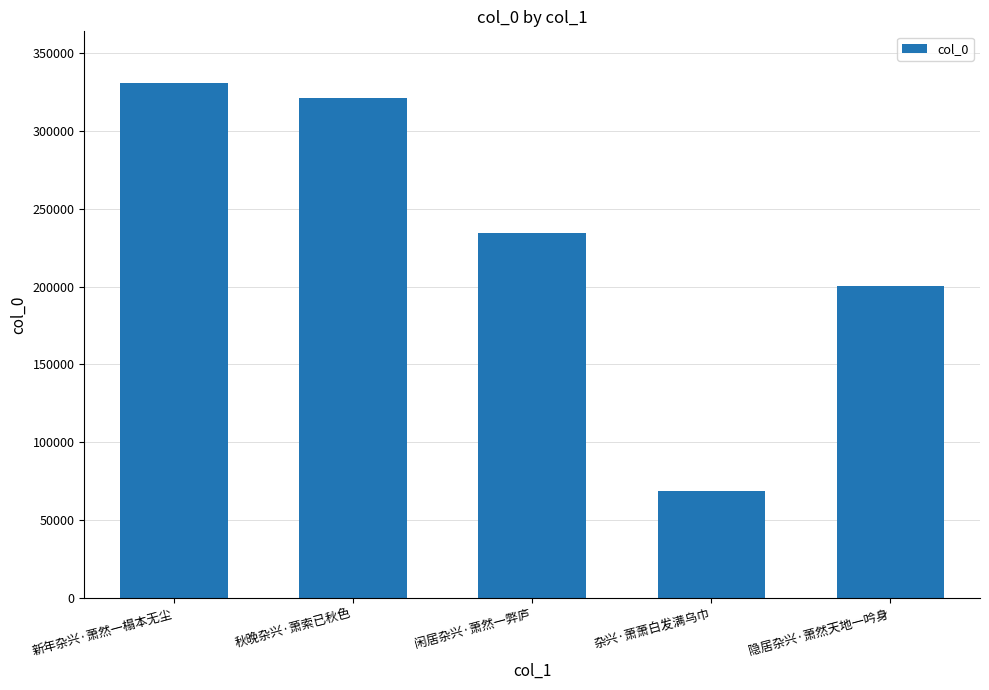

Reading right to left, what are all the values shown in this chart?

200179	68578	234457	321146	330994